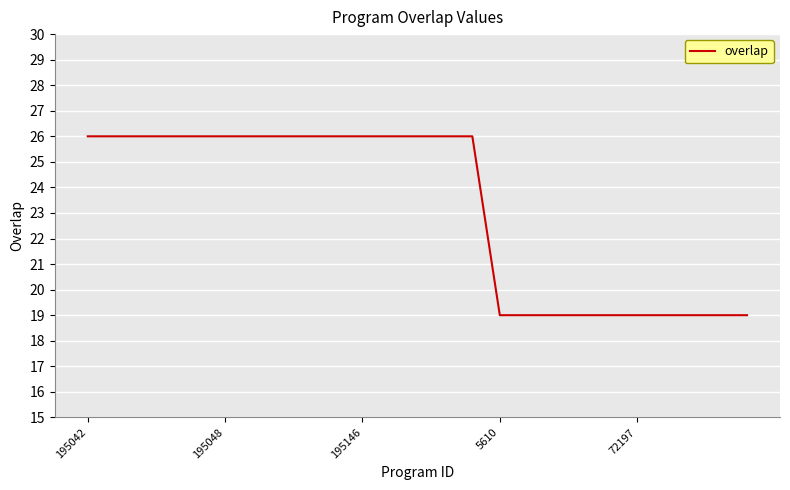

What is the smallest value displayed?

19